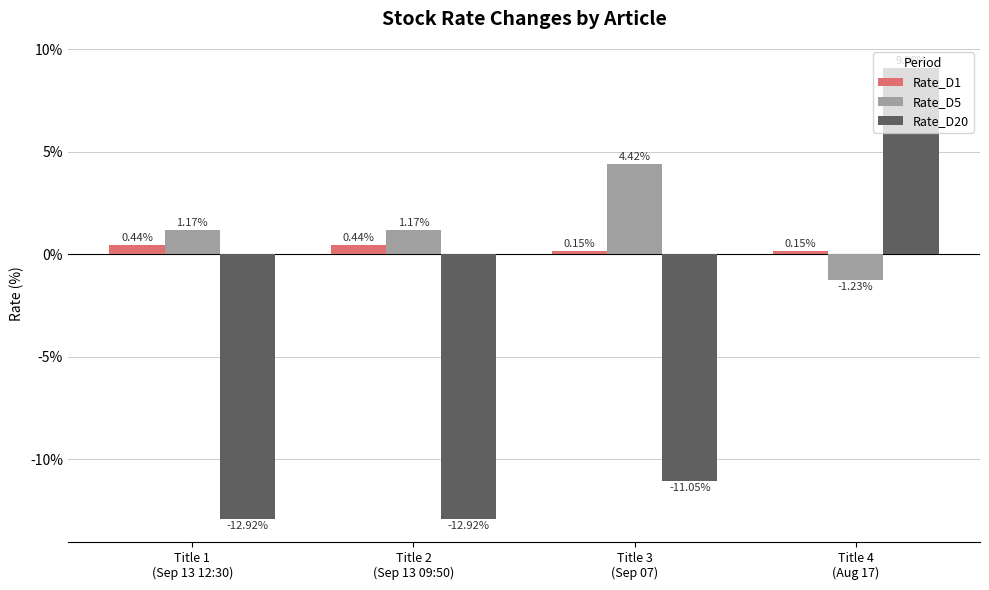

Rank the series by their maximum value, from highest to lowest.

Rate_D20, Rate_D5, Rate_D1